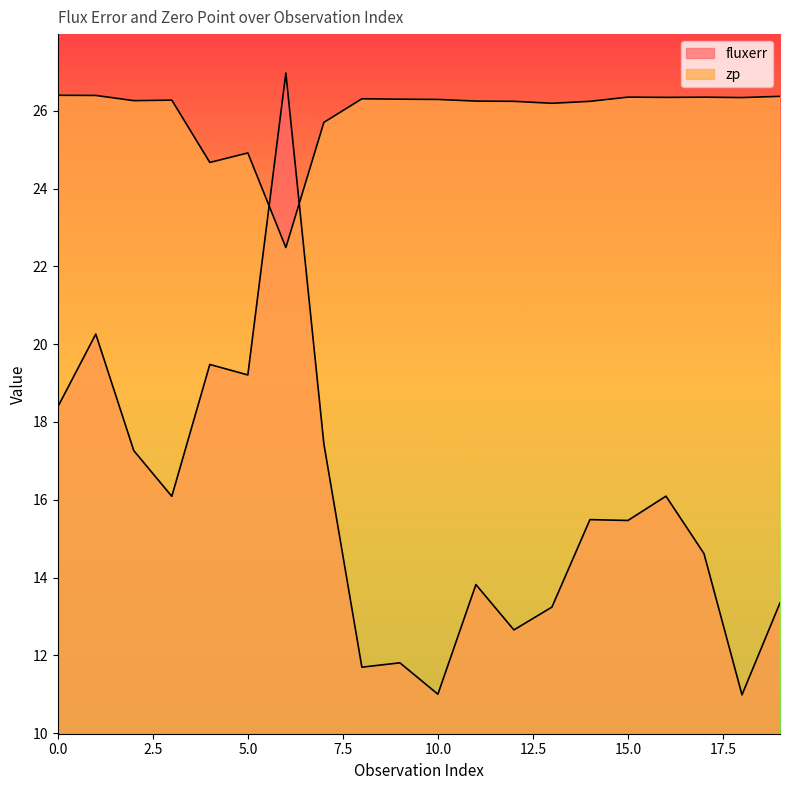

At which category does fluxerr reach its first local valley?

3